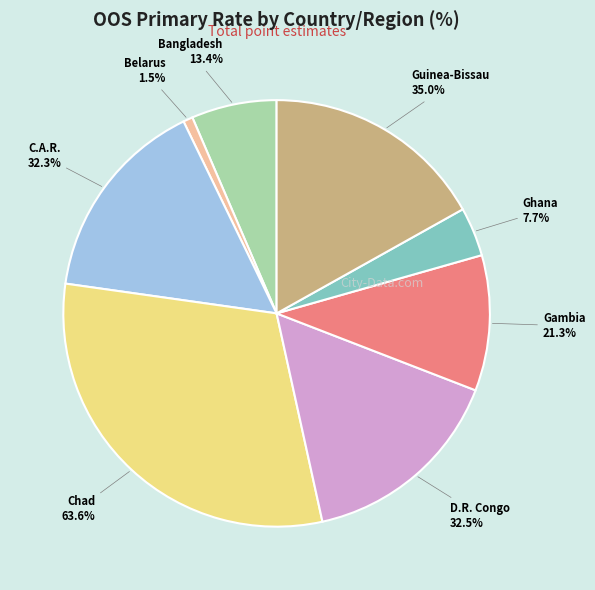

How much of the chart is everything except WCA_TCD?

69.3%